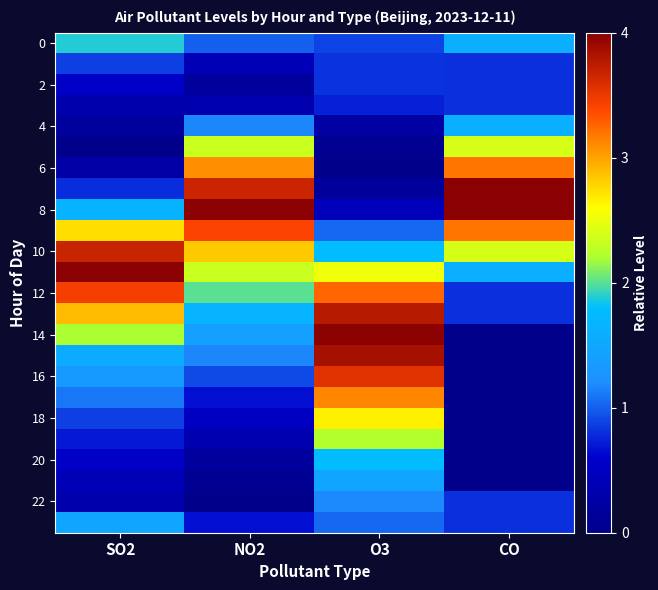

How many categories are shown in the chart?

4